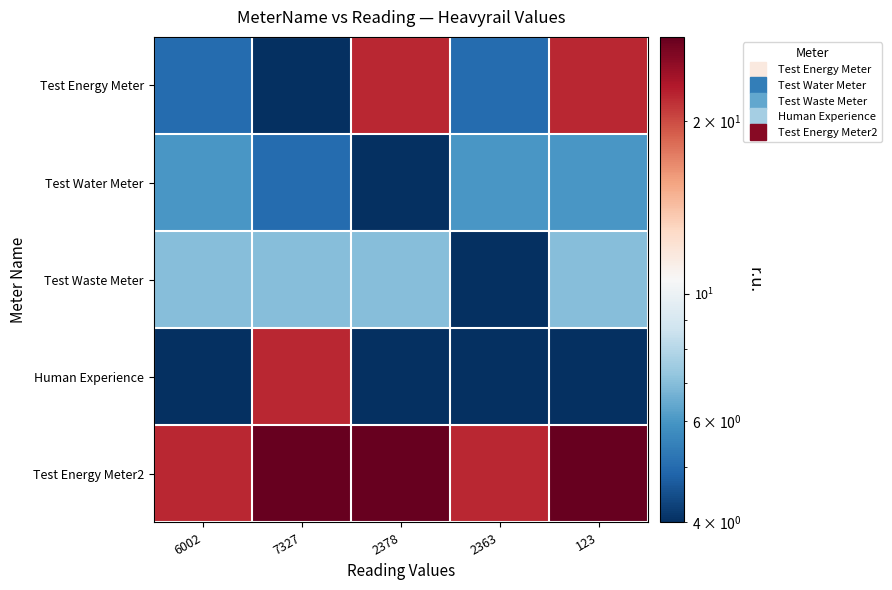

What is the total value across all series at 2378?

65